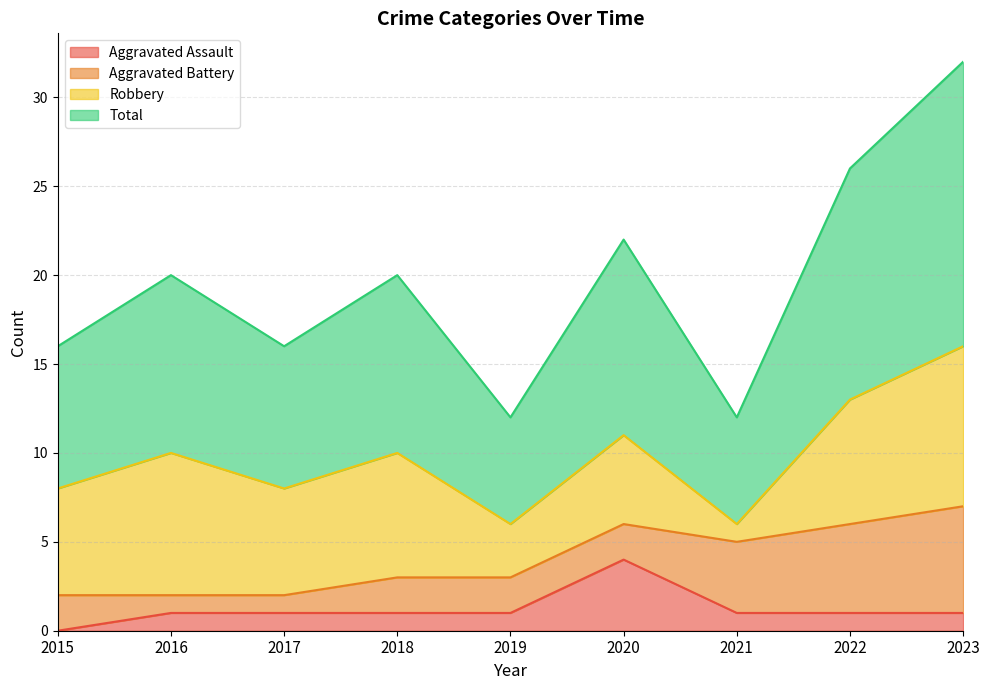

Which category has the lowest value in the Aggravated Assault series?

2015